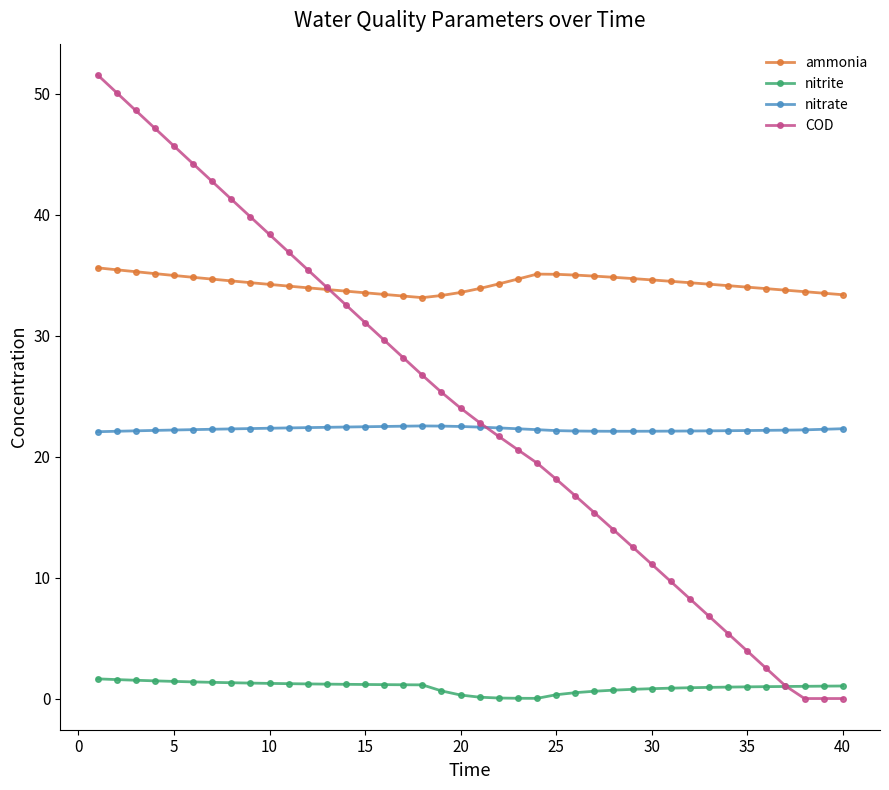

Which series has the largest range (max minus min)?

COD